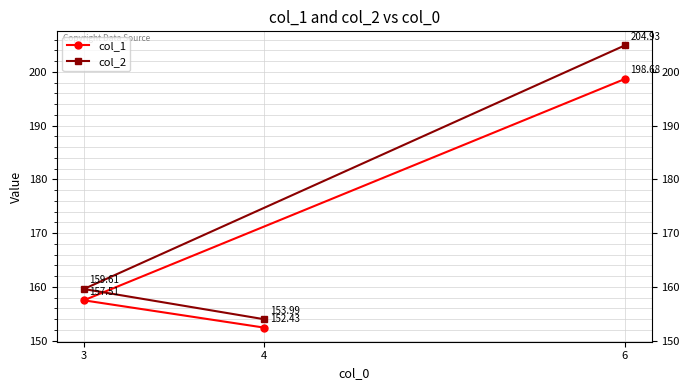

List the series in order of their peak value, lowest first.

col_1, col_2